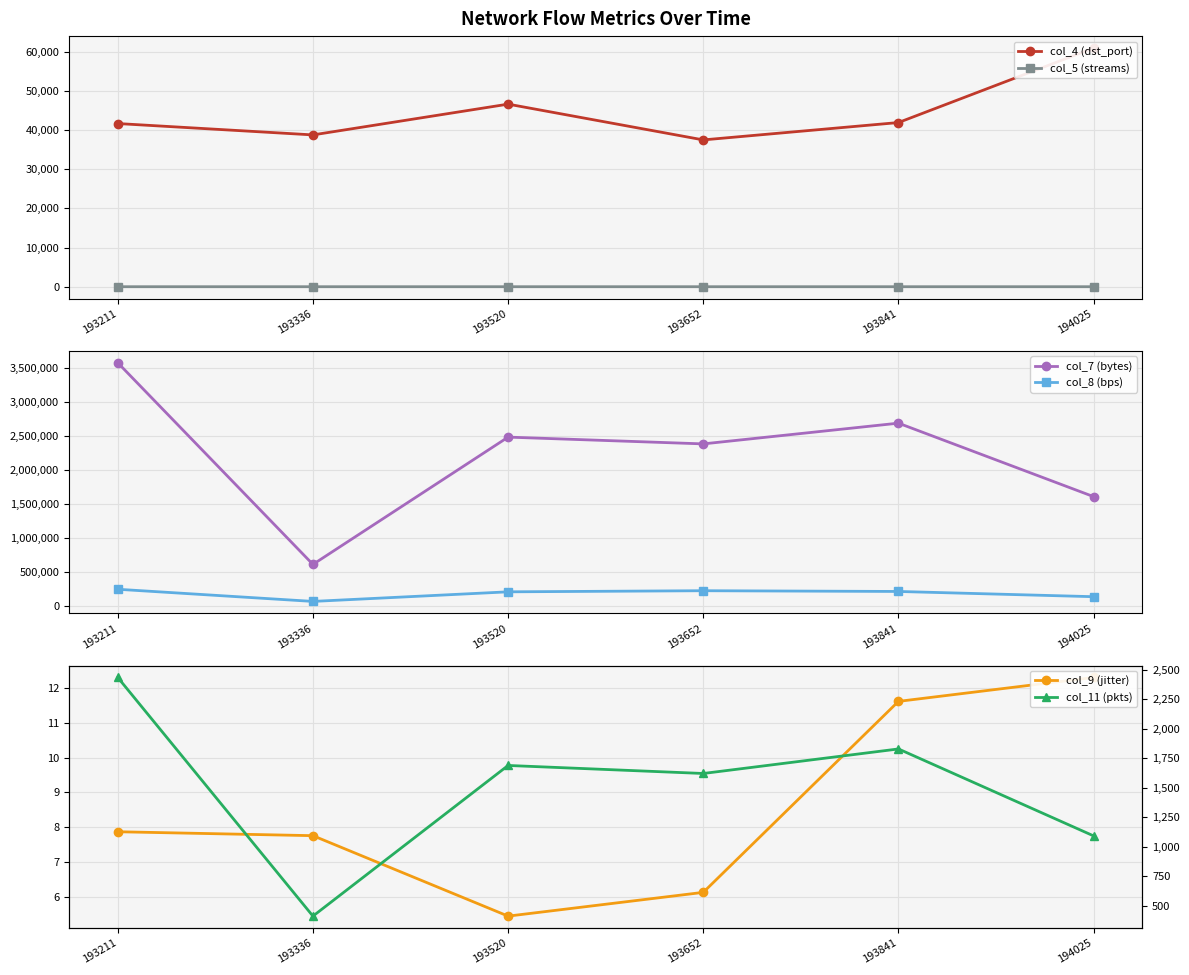

Rank the categories by col_5 (streams) value from highest to lowest.

193336, 193652, 194025, 193211, 193520, 193841